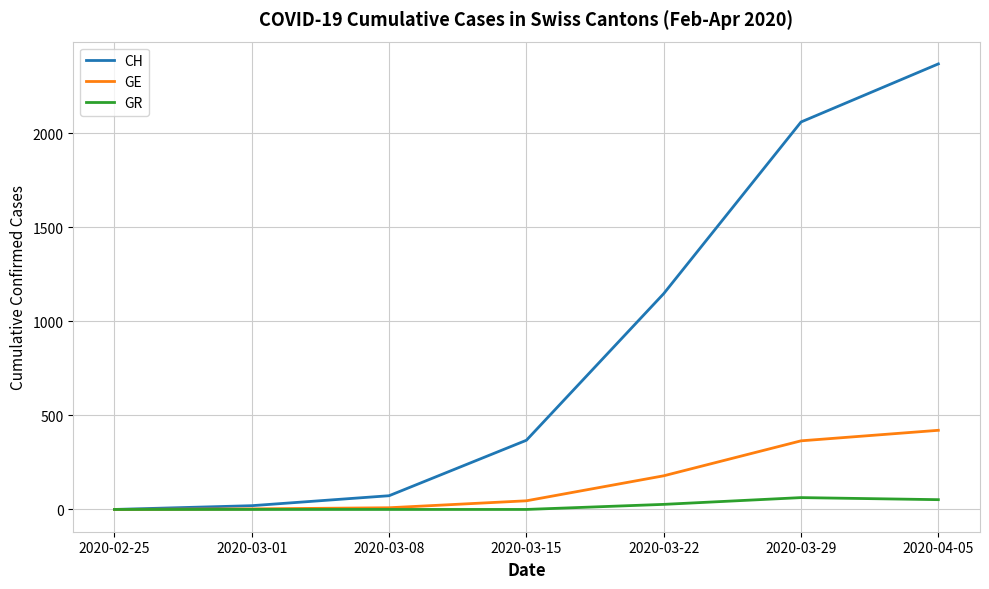

At which category is the sum across all series the highest?

2020-04-05